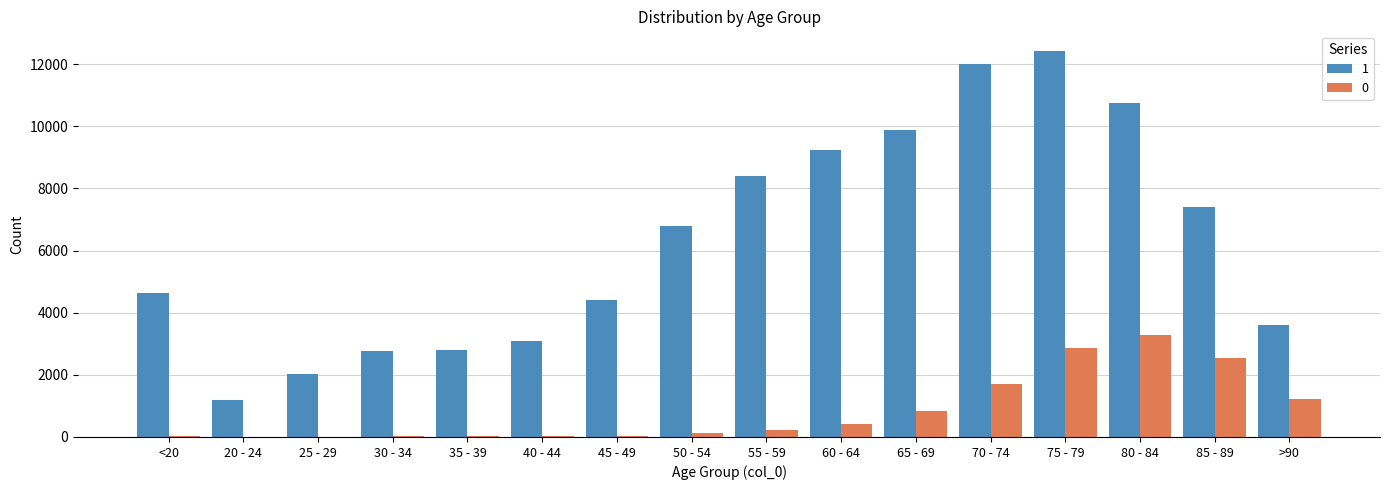

True or false: 1 has a value of 8400 at 55 - 59.

True